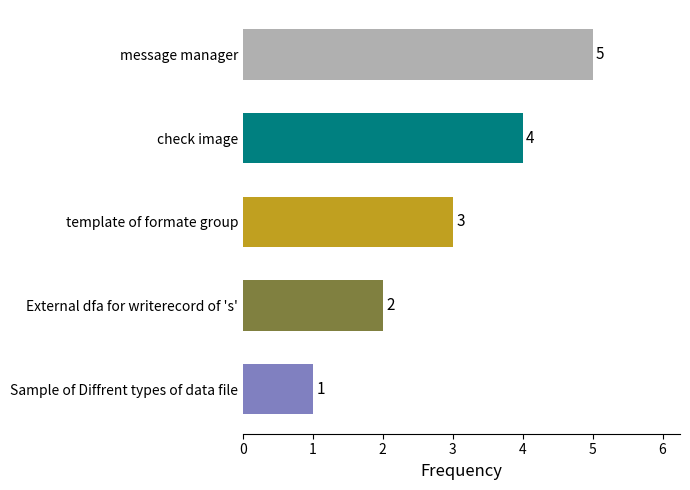

What is the maximum value shown in the chart?

5